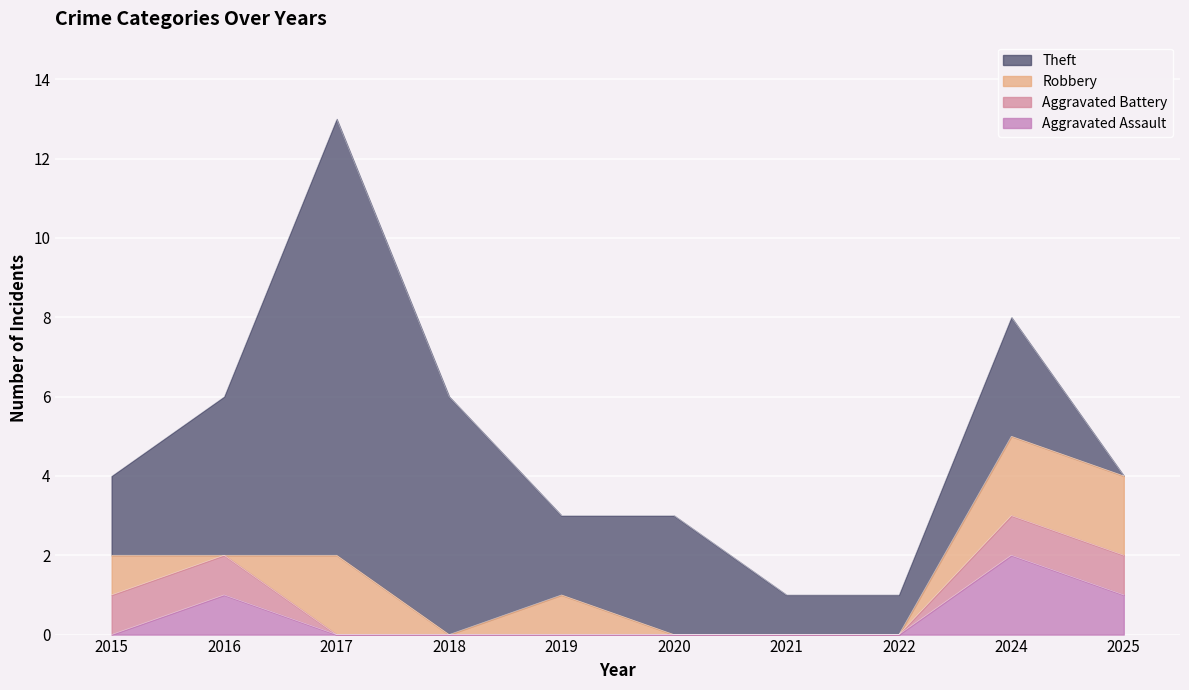

What is the sum of all Aggravated Battery values?

4